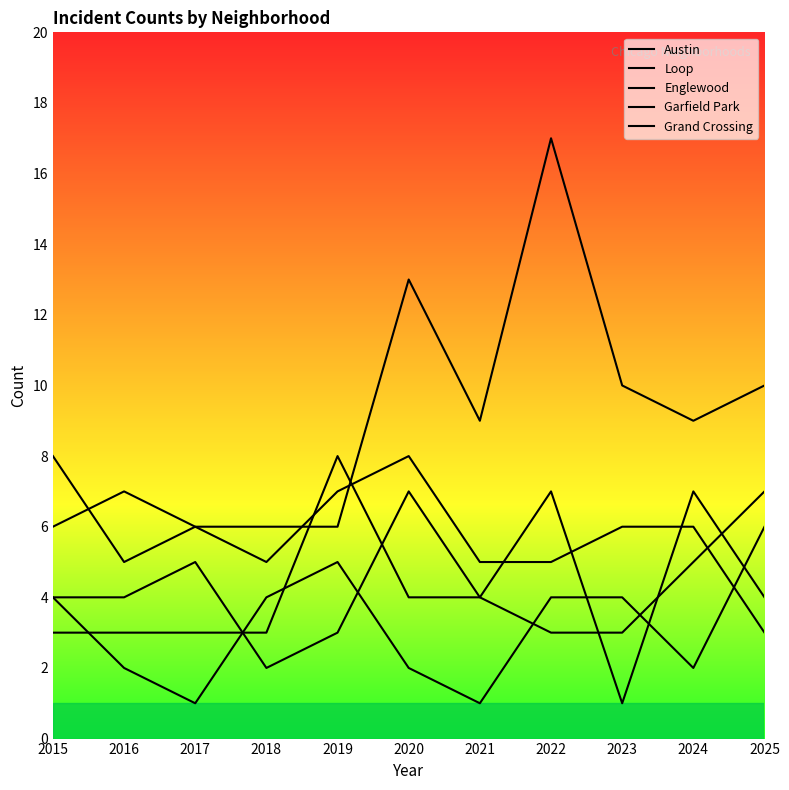

What is the maximum value shown in the chart?

17